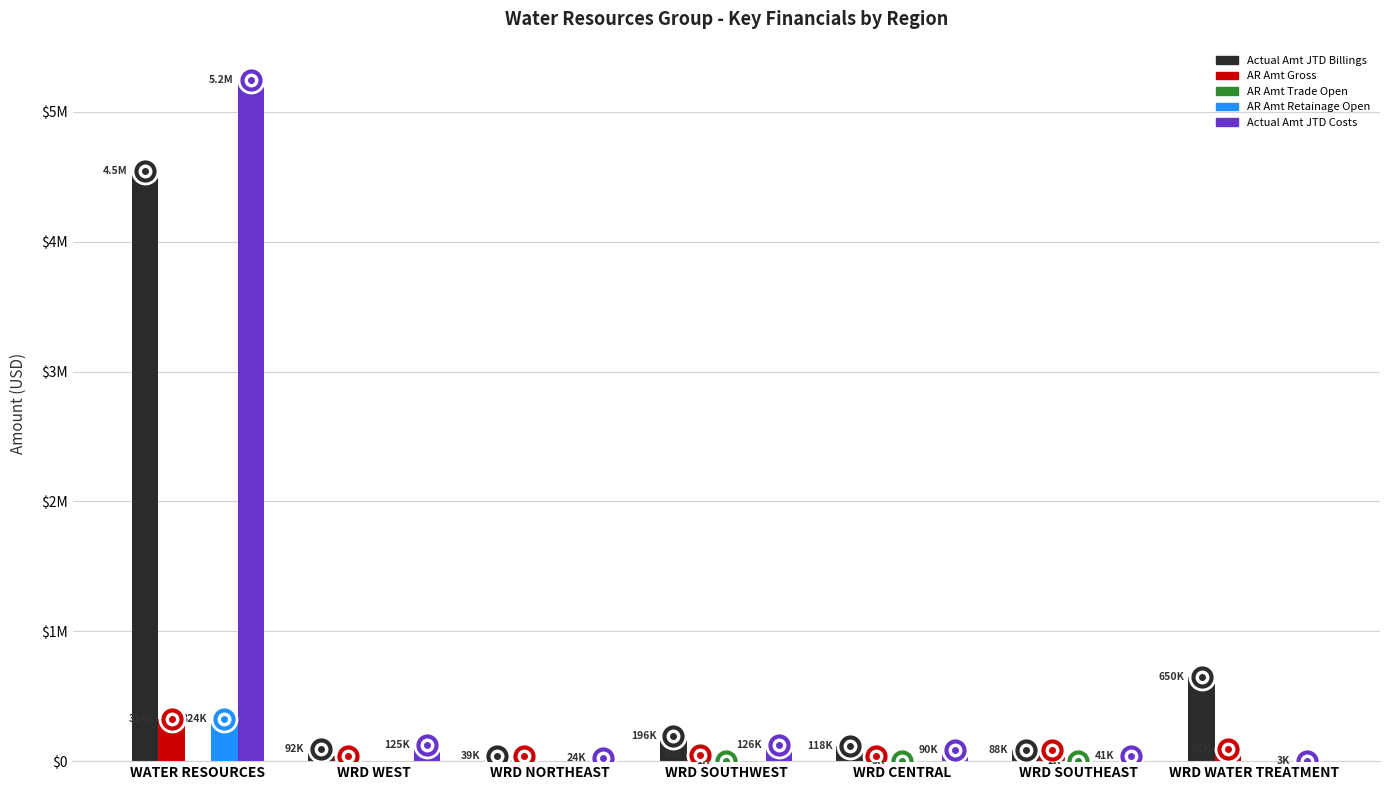

Which series has the widest spread of values?

Actual Amt JTD Costs